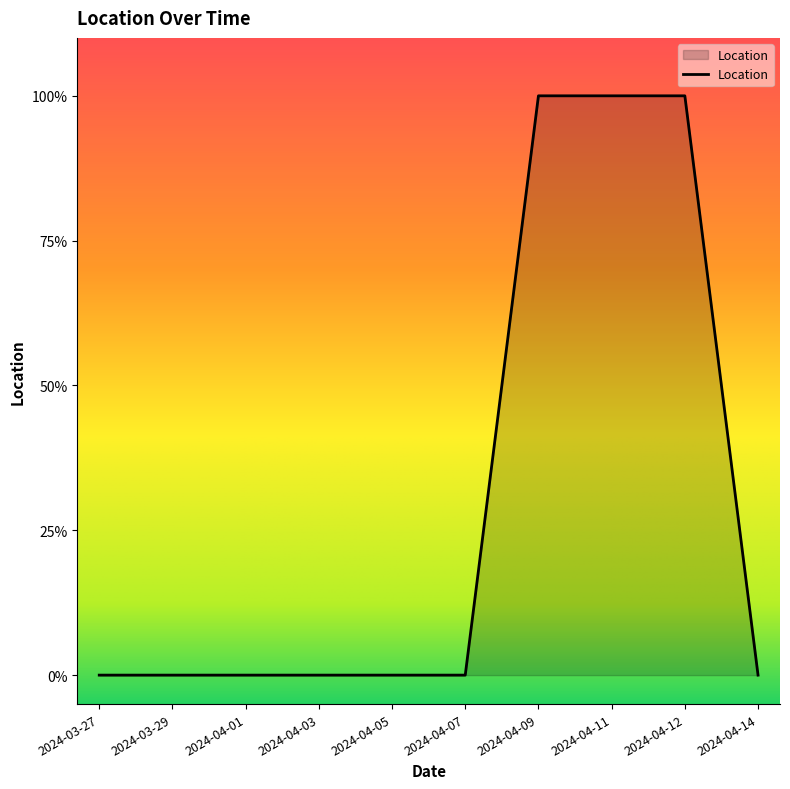

The value at 2024-03-29 is 0. True or false?

True